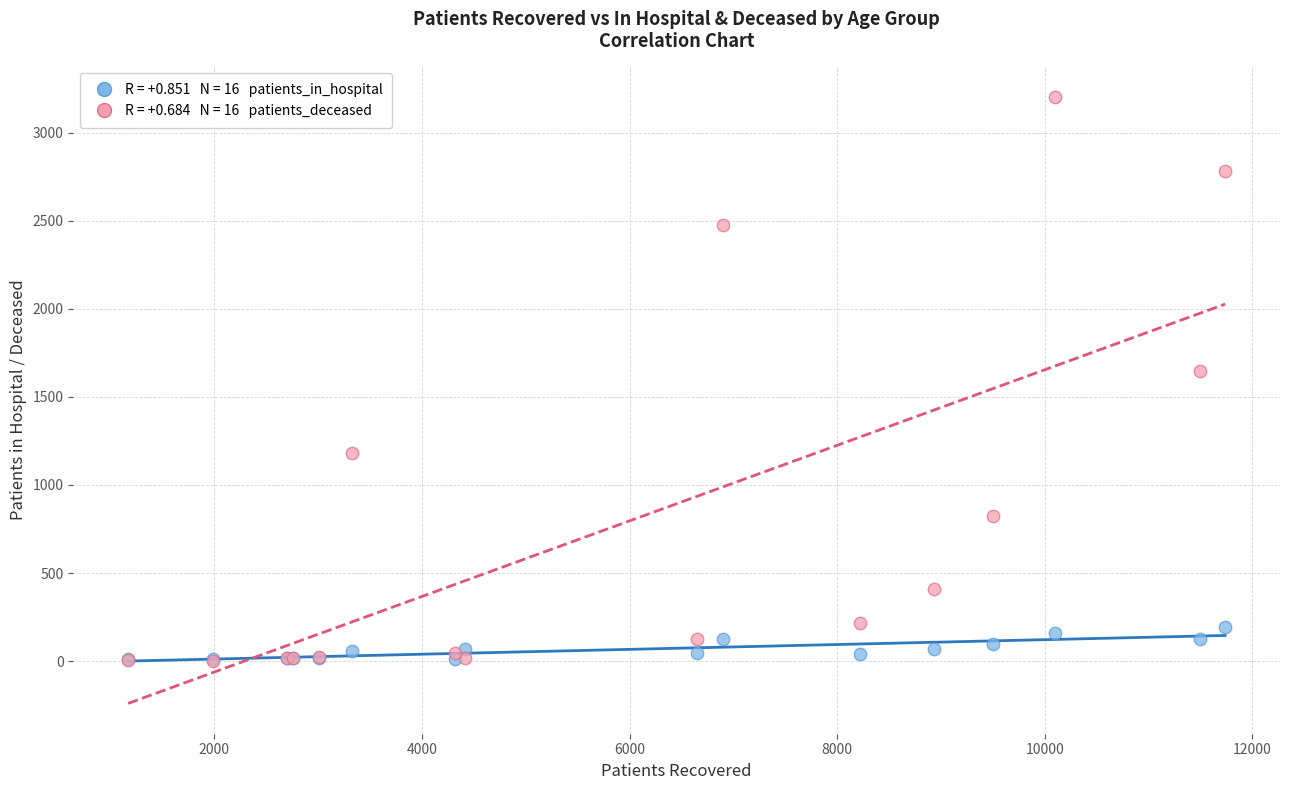

Across all series, what Y value is closest to 1603?

1648